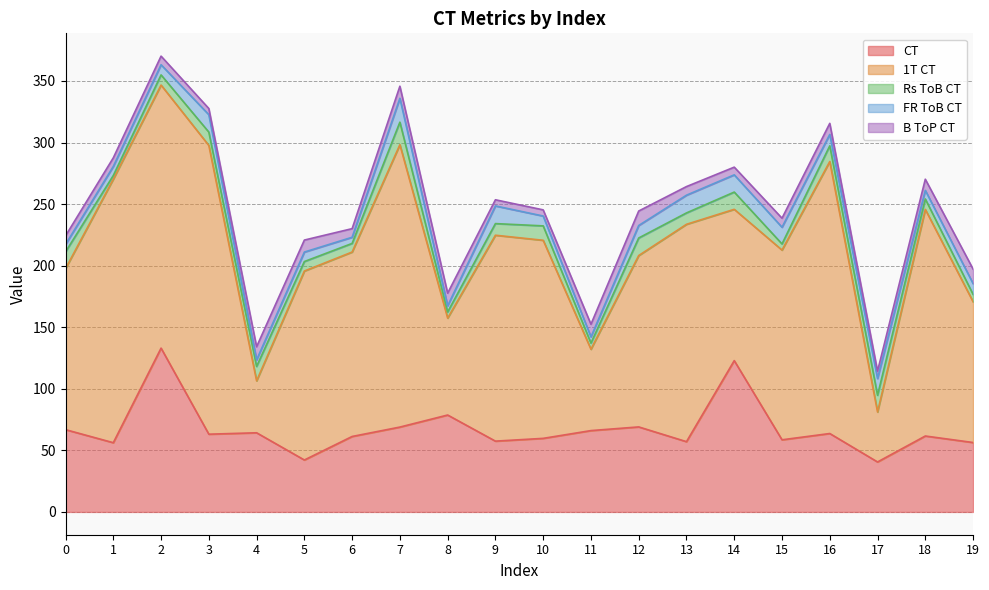

True or false: CT and Rs ToB CT cross at least once.

False